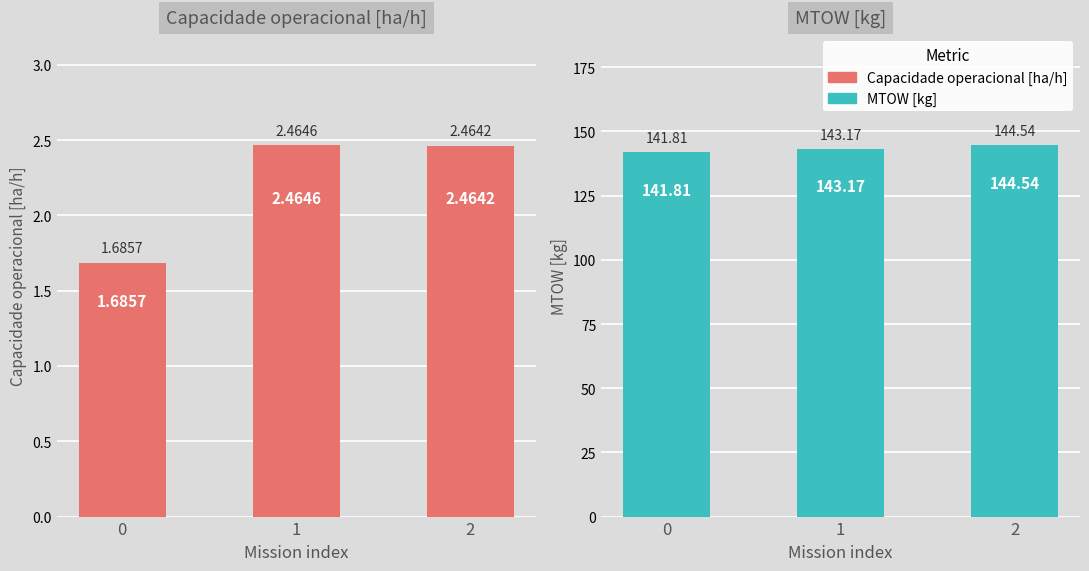

How many bars are there in each group?

2